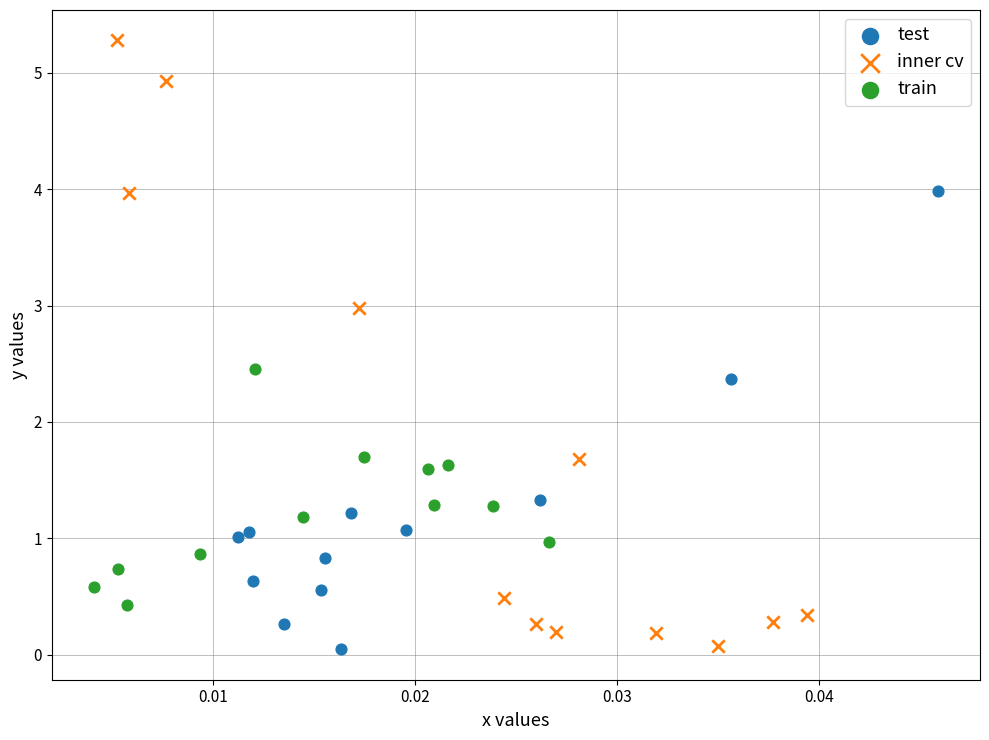

What are all the series names shown in the legend?

test, inner cv, train